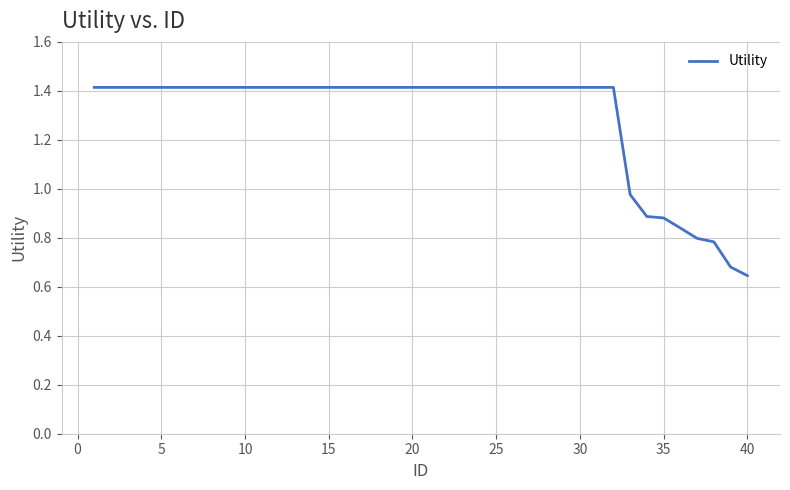

What is the greatest value displayed?

1.4